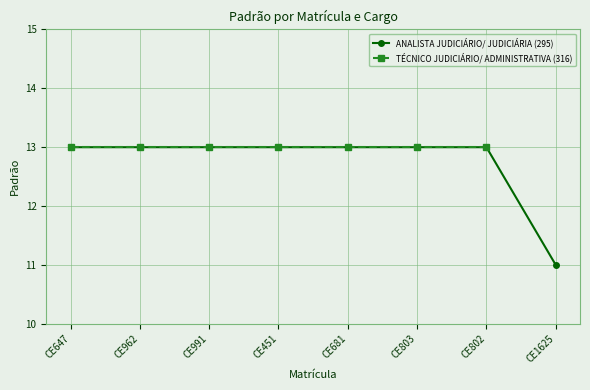

Which has a higher value, CE681 or CE1625?

CE681